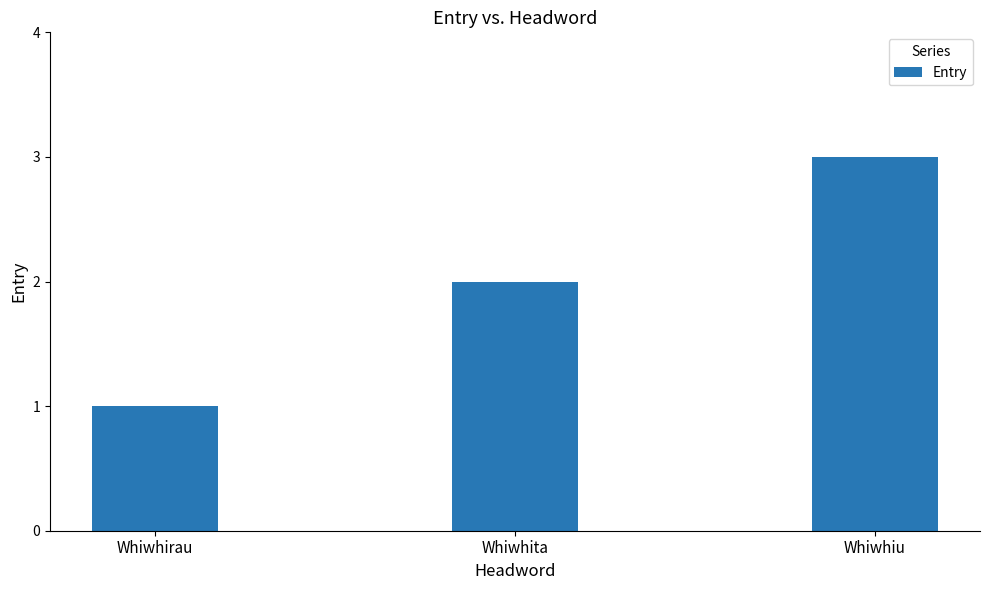

What is the change in value from Whiwhita to Whiwhiu?

+1